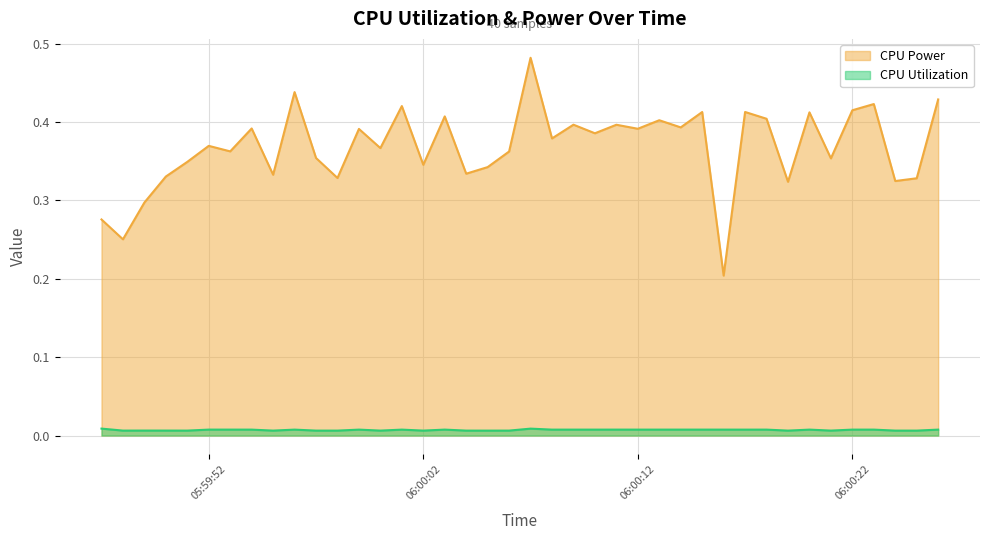

Which series has the largest total across all categories?

CPU Power